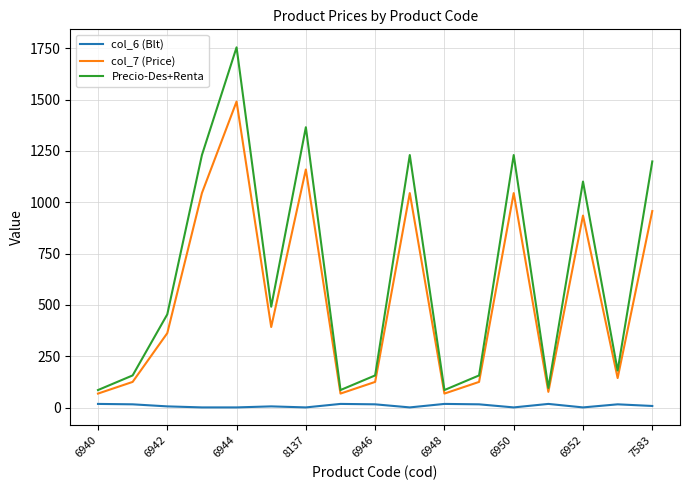

Which series has the largest total across all categories?

Precio-Des+Renta